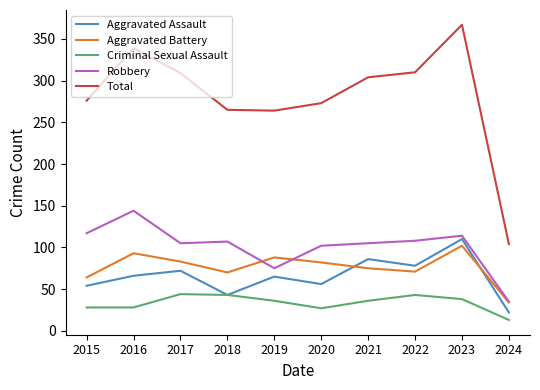

At which category is the sum across all series the highest?

2023